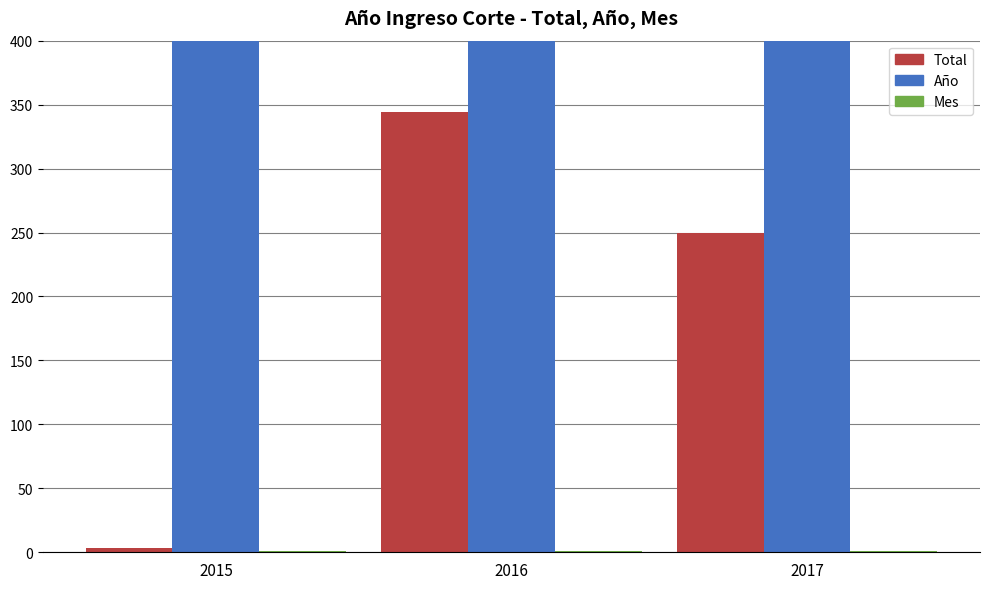

How many Total values are between 3 and 344?

3